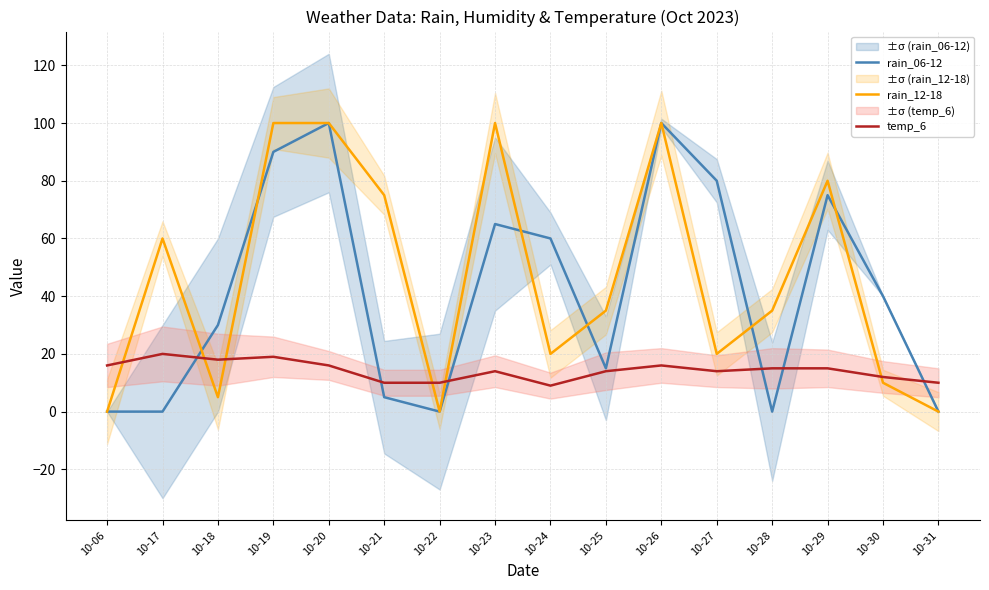

Between 10-18 and 10-28, which series saw the biggest shift?

rain_06-12